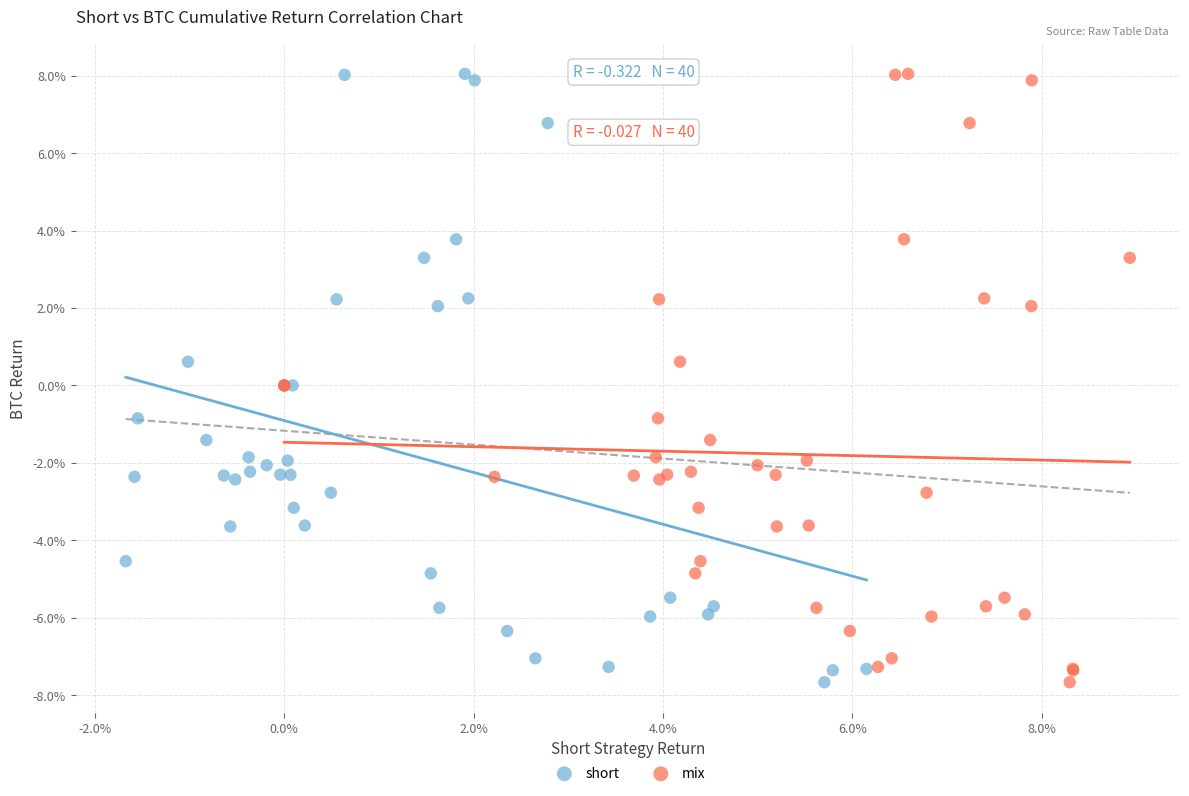

What are all the series names shown in the legend?

short, mix